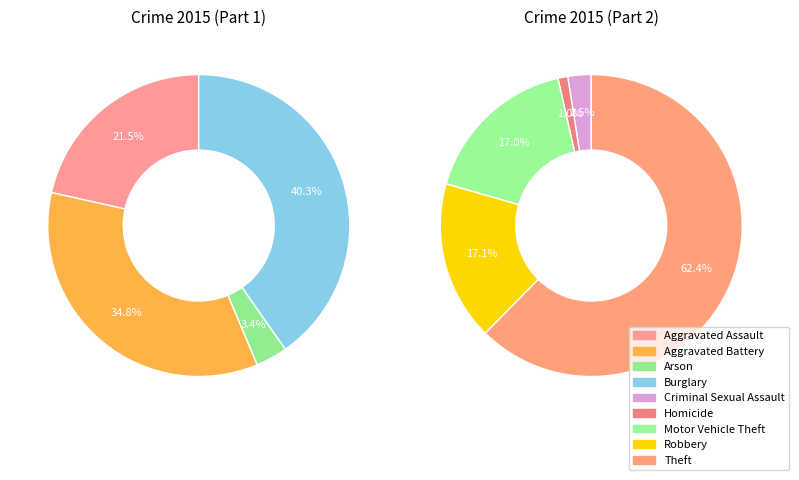

What is the change in value from Criminal Sexual Assault to Homicide?

-18